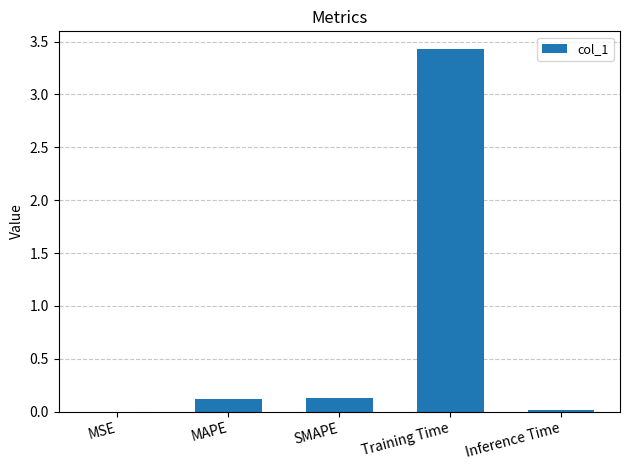

True or false: the data shows 0.0 at SMAPE.

False